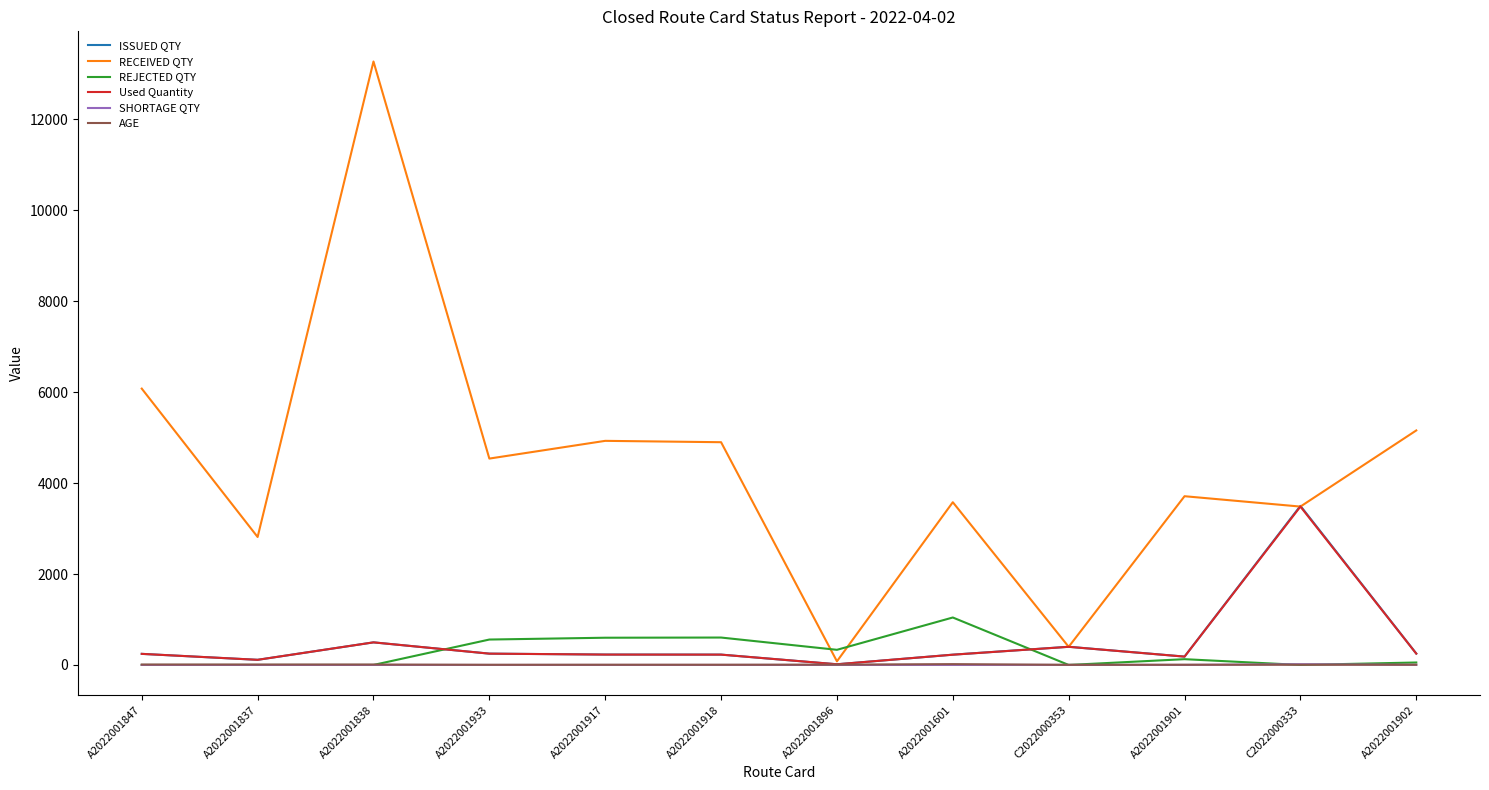

How many values in the AGE series are below 5?

2